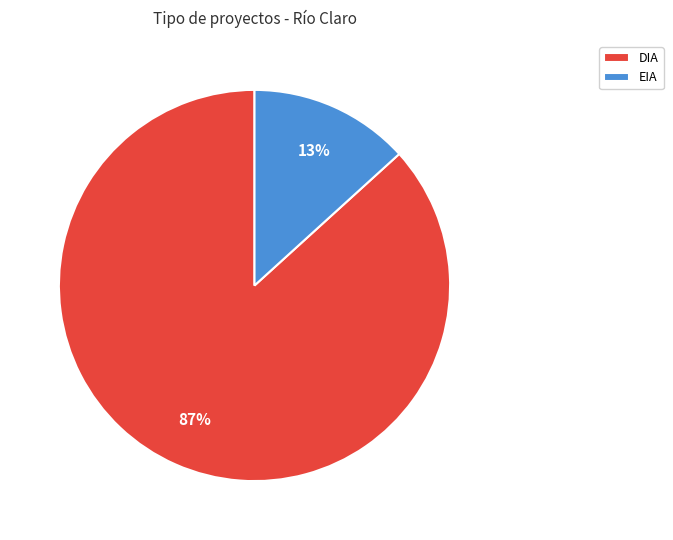

Is there any slice that represents more than half of the pie?

Yes